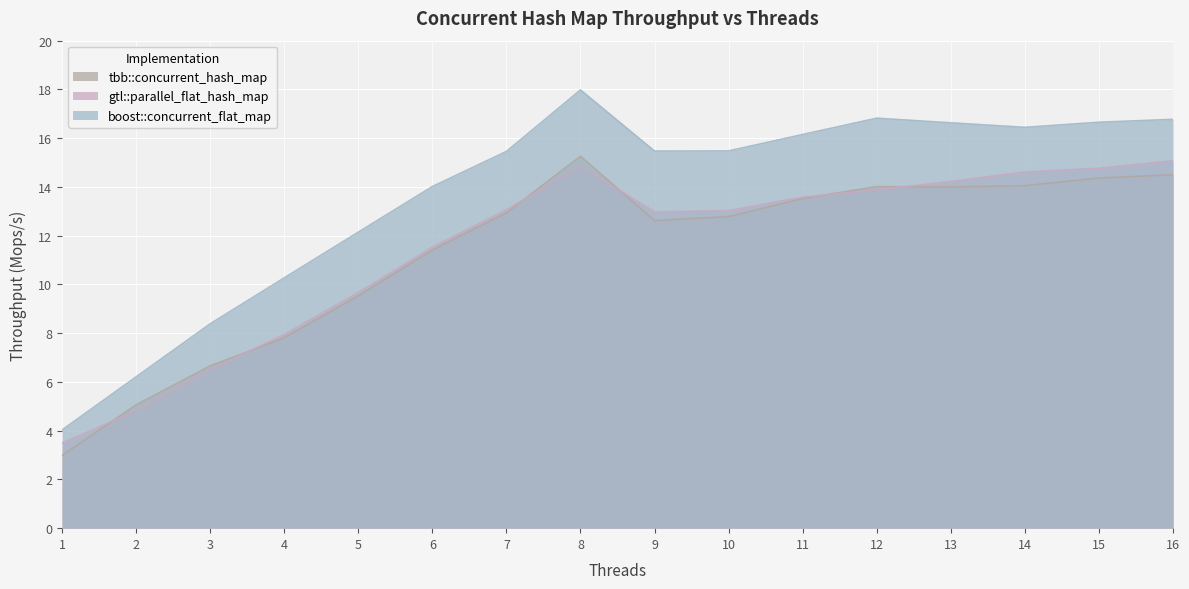

At how many categories does at least one series exceed 11?

12